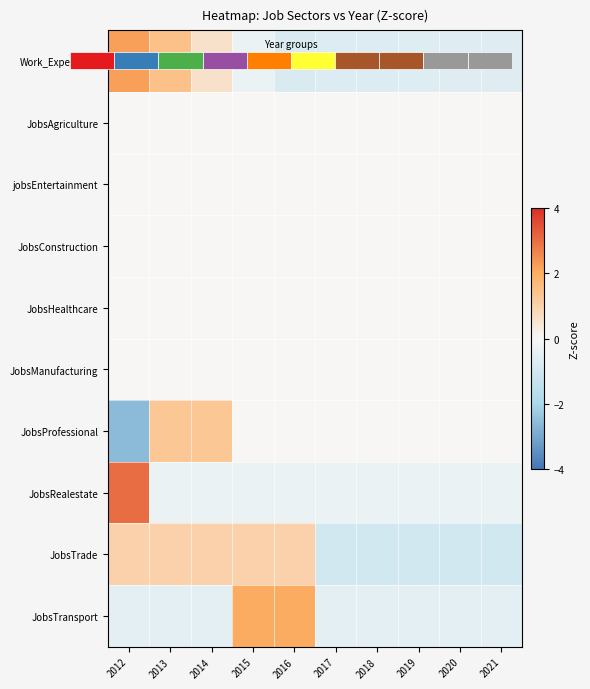

What is the difference between the highest and lowest values at 2012?

5.6